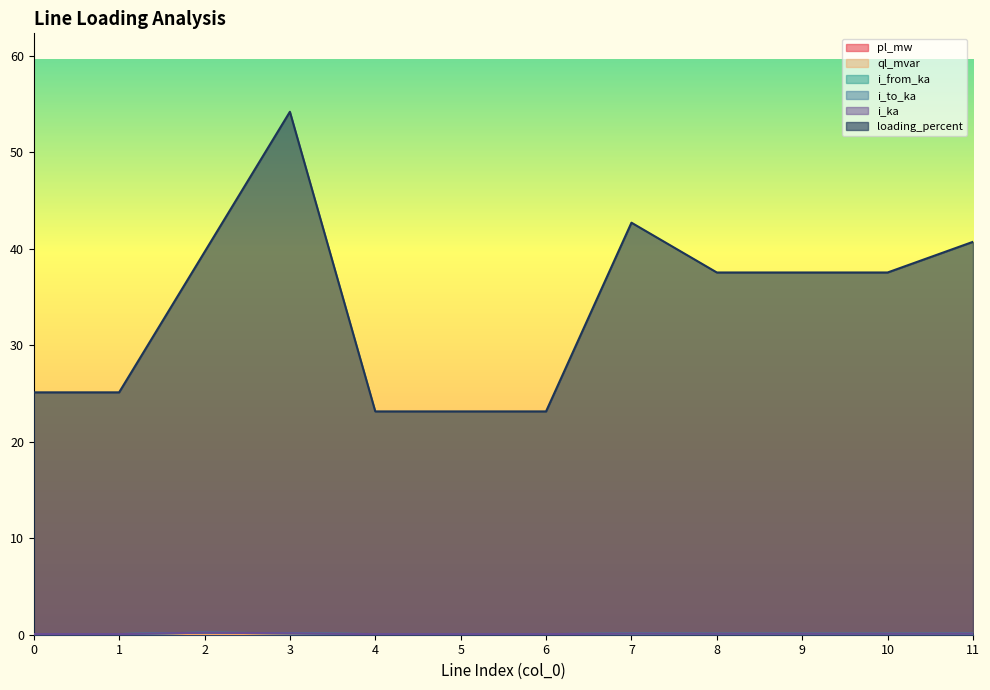

Reading right to left, extract all data points from this chart.

pl_mw: 11=0.0	10=0.0	9=0.0	8=0.0	7=0.0	6=0.0	5=0.0	4=0.0	3=0.0	2=0.0	1=0.0	0=0.0
ql_mvar: 11=0.0	10=0.0	9=0.0	8=0.0	7=0.0	6=0.0	5=0.0	4=0.0	3=0.0	2=0.0	1=0.0	0=0.0
i_from_ka: 11=0.1	10=0.1	9=0.1	8=0.1	7=0.1	6=0.1	5=0.1	4=0.1	3=0.1	2=0.2	1=0.1	0=0.1
i_to_ka: 11=0.1	10=0.1	9=0.1	8=0.1	7=0.1	6=0.1	5=0.1	4=0.1	3=0.1	2=0.2	1=0.1	0=0.1
i_ka: 11=0.1	10=0.1	9=0.1	8=0.1	7=0.1	6=0.1	5=0.1	4=0.1	3=0.1	2=0.2	1=0.1	0=0.1
loading_percent: 11=40.7	10=37.5	9=37.5	8=37.5	7=42.7	6=23.1	5=23.1	4=23.1	3=54.2	2=39.6	1=25.1	0=25.1